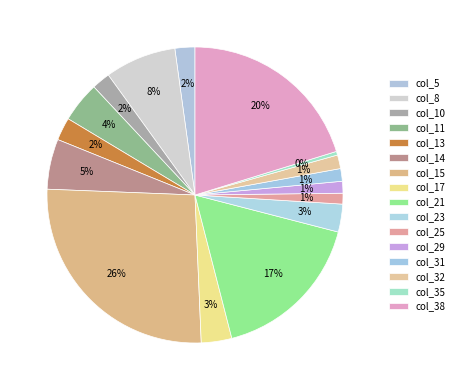

Is there any slice that represents more than half of the pie?

No